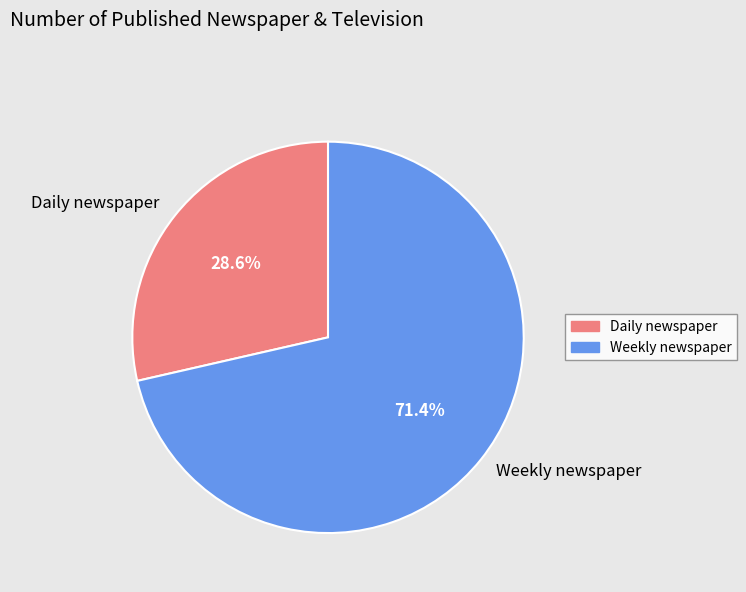

Approximately how many times larger is the value at Daily newspaper compared to Weekly newspaper?

0.4